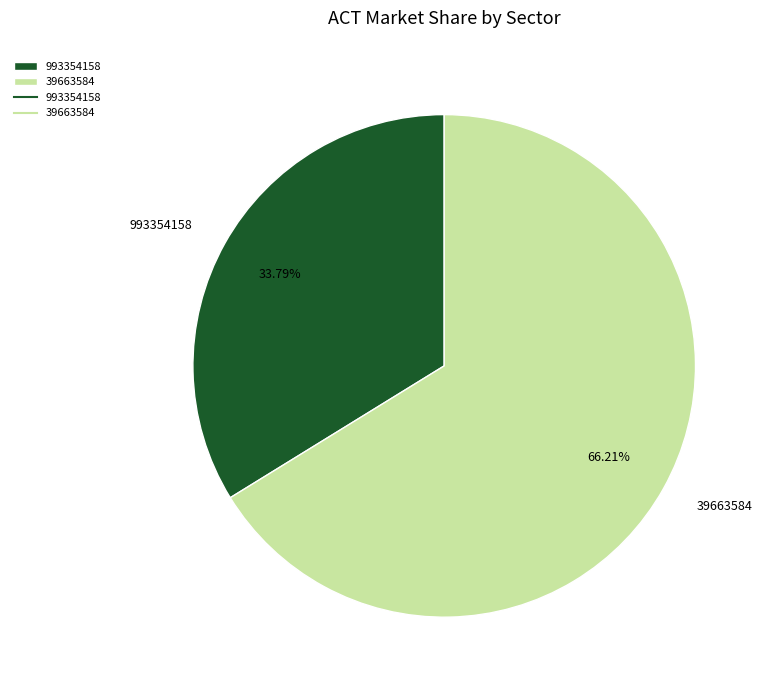

To the nearest percent, what is the difference between the 39663584 and 993354158 slice percentages?

32%